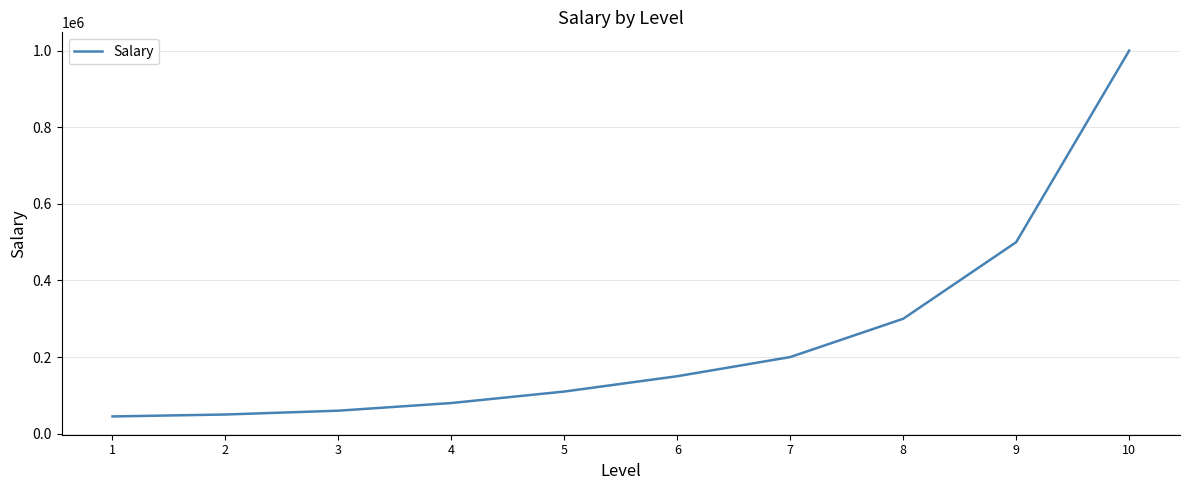

How many distinct data groups are displayed?

1